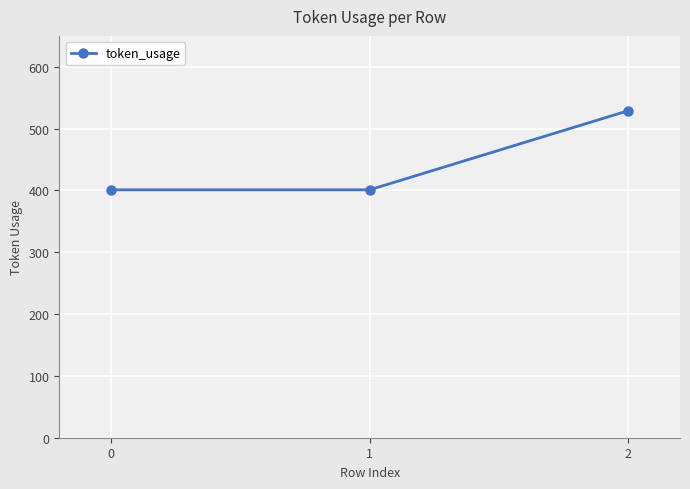

How many lines are shown in the chart?

1